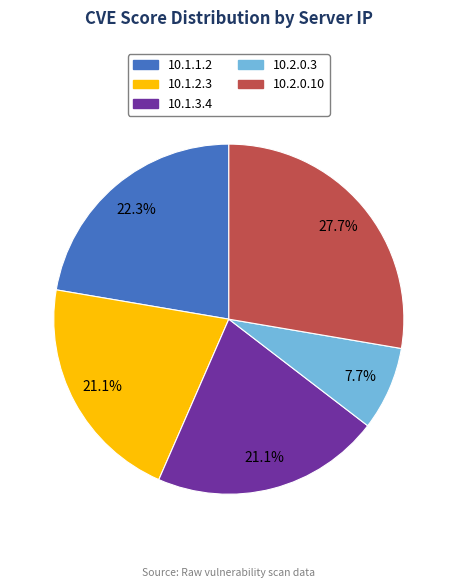

How many segments does this pie chart have?

5